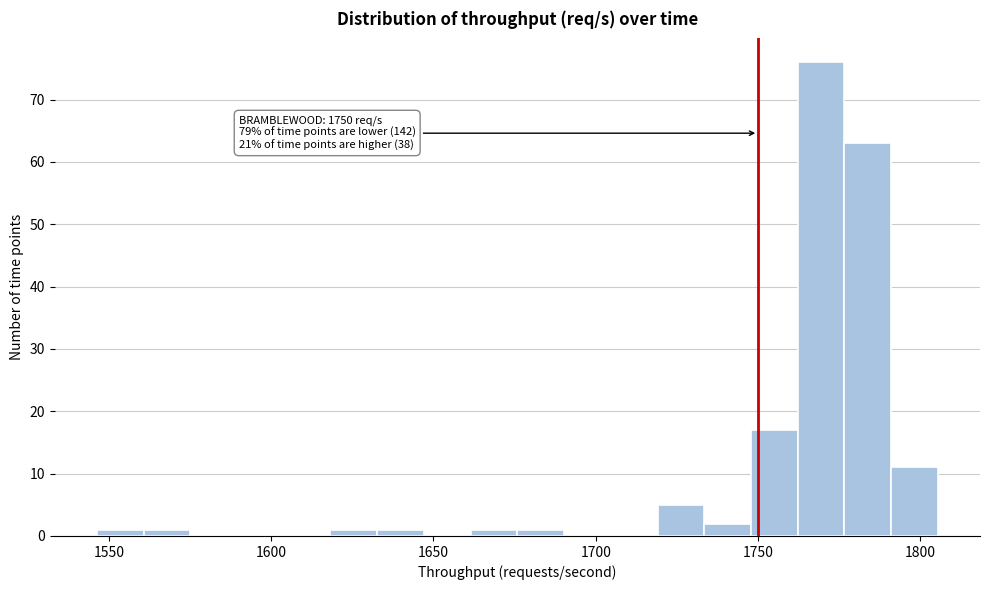

Around what value on the x-axis is the tallest bar? Give the approximate position of its centre, as read against the axis.

1770